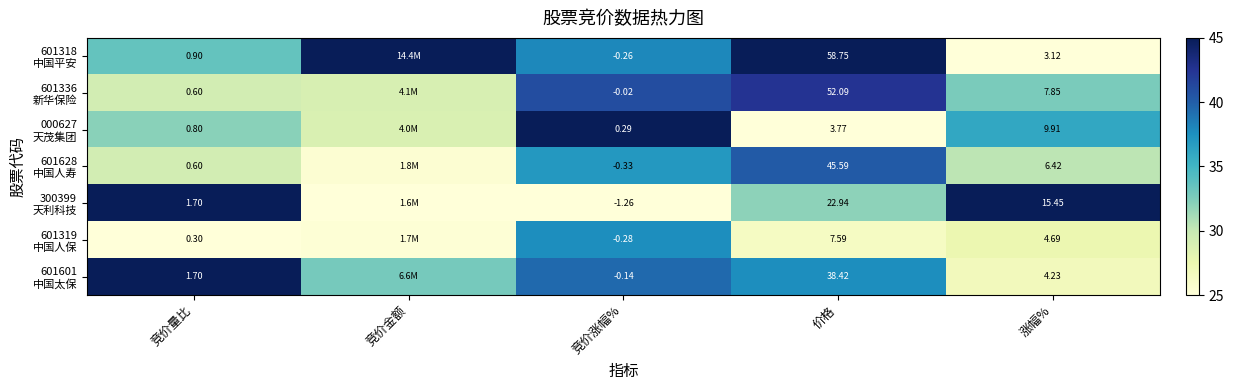

Which category has the lowest value across all series?

涨幅%